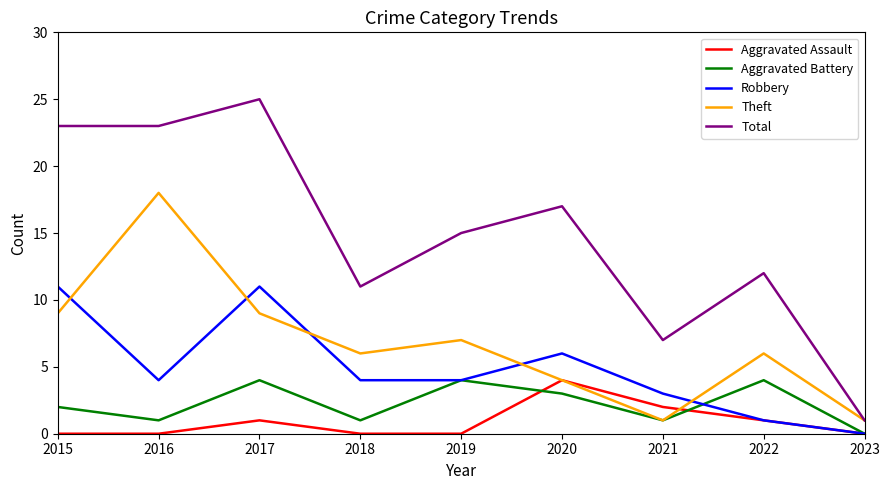

What is the difference between the Aggravated Battery values at 2022 and 2021?

3